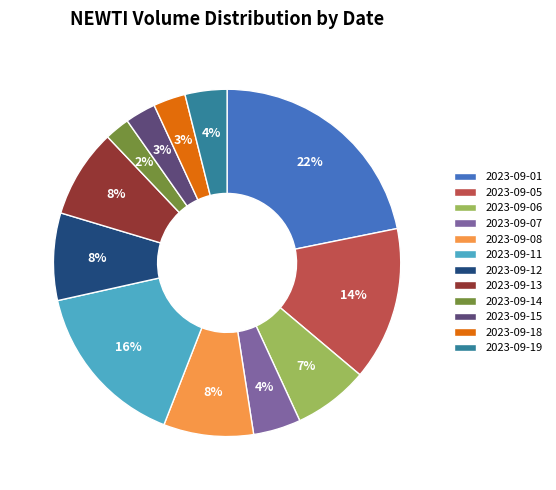

Do 2023-09-13 and 2023-09-01 together represent more than half of the pie?

No